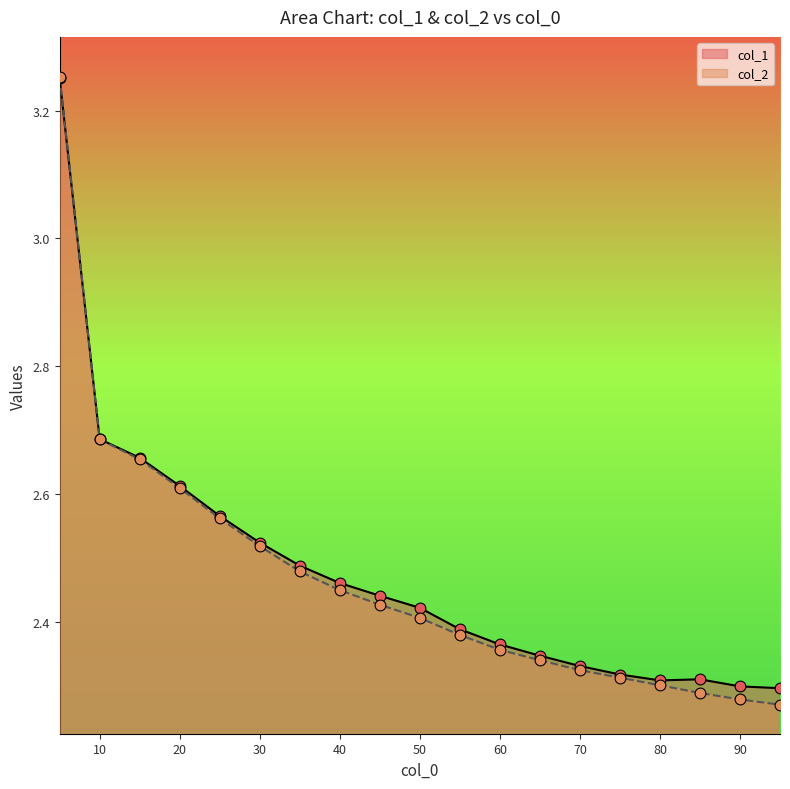

What are all the series names shown in the legend?

col_1, col_2